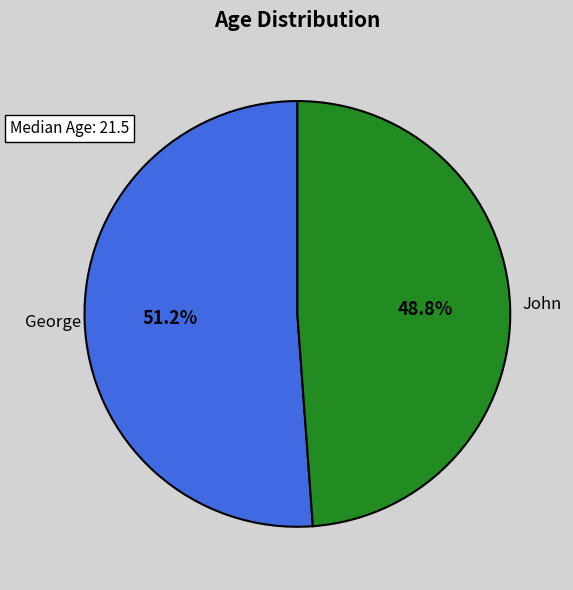

Approximately how many times larger is the value at John compared to George?

1.0